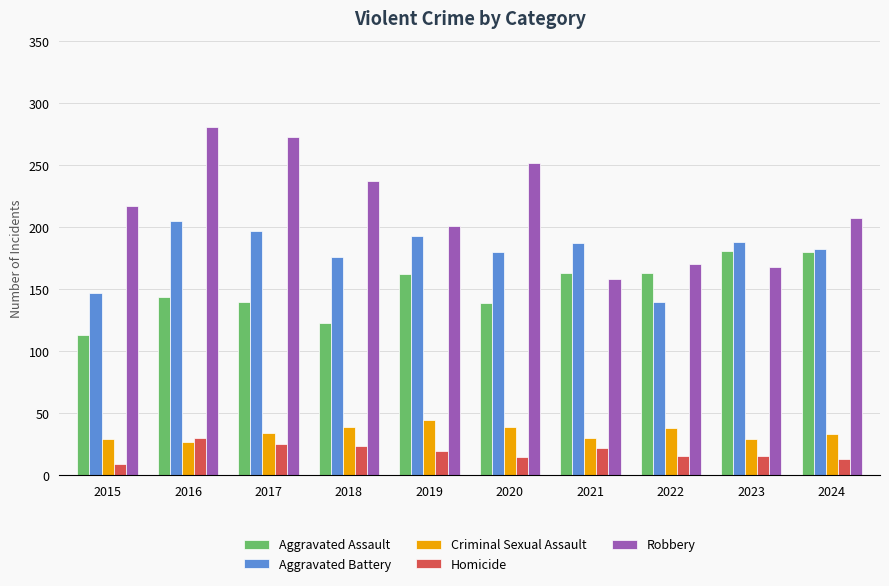

What is the sum of all Criminal Sexual Assault values?

343